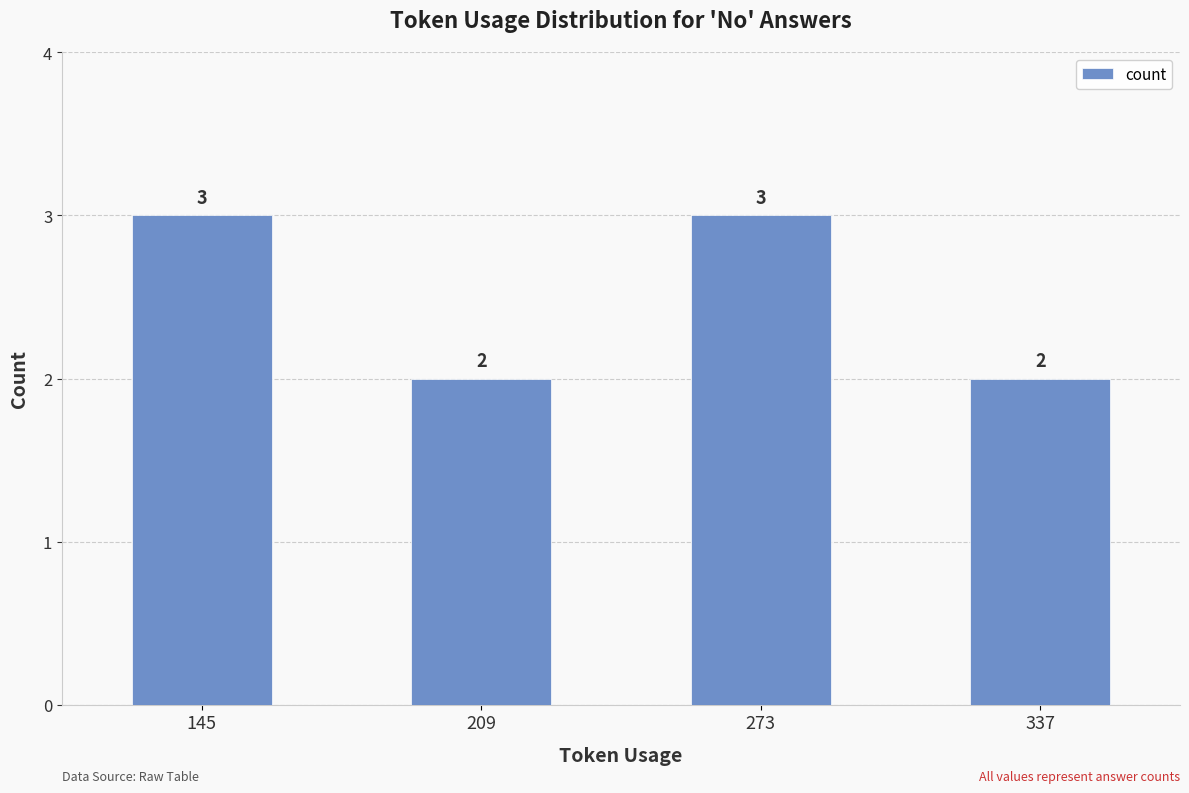

What is the minimum value shown in the chart?

2